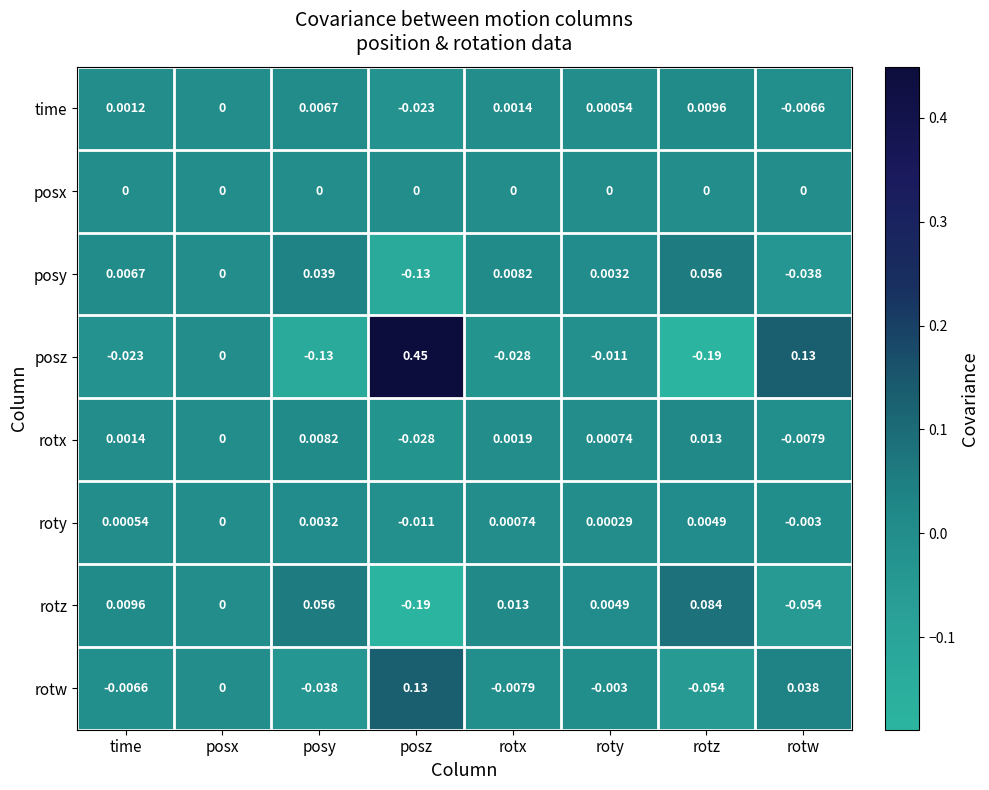

At which label does rotz first exceed 0?

time